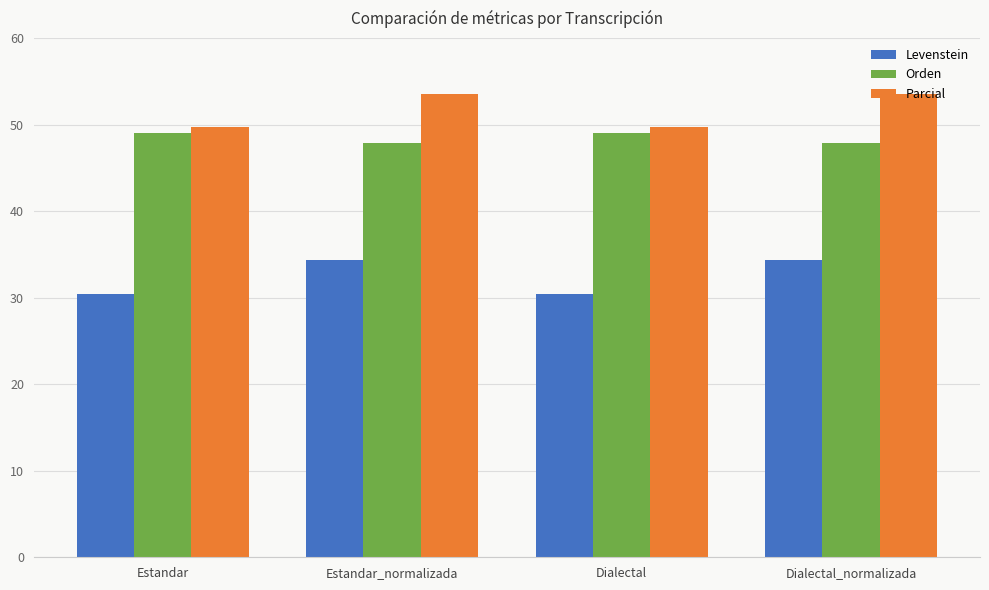

How many bars are there in each group?

3